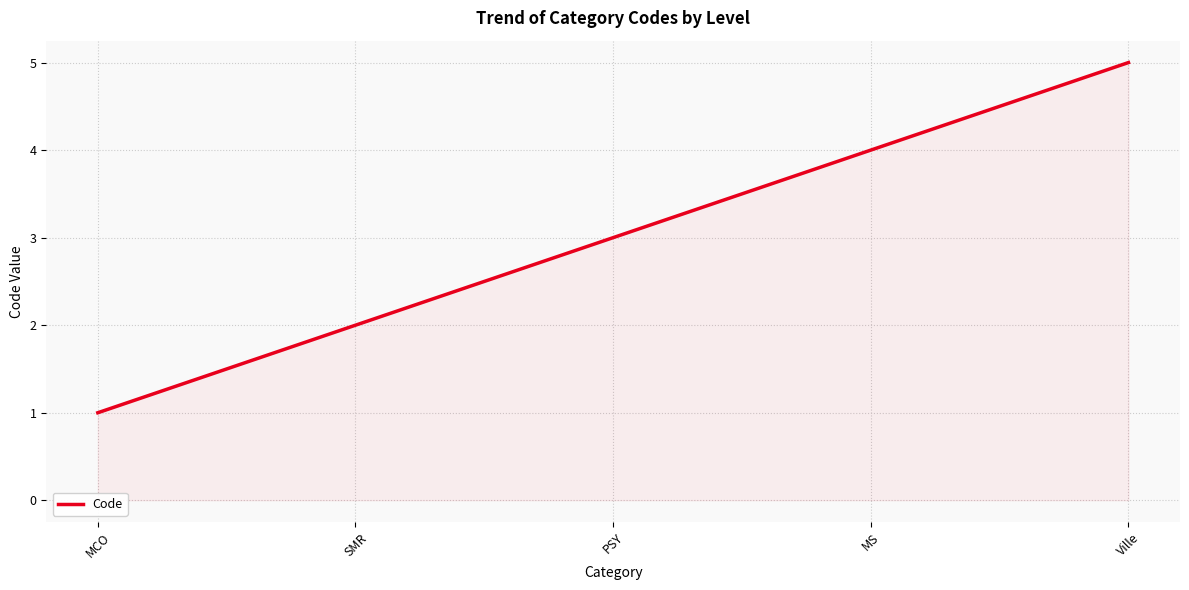

True or false: the data has more than 1 interior local peaks.

False